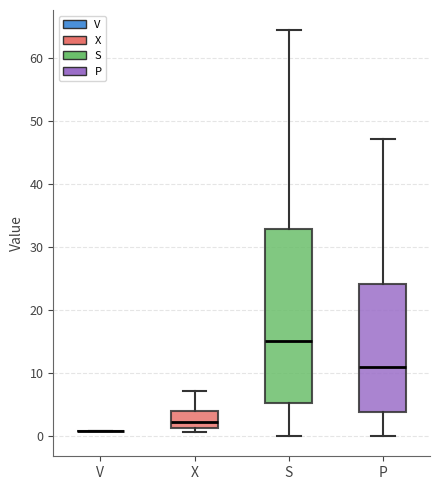

Reading left to right, read every box against the y-axis: the position of its median line, the range the box covers, and the ends of its whiskers. The values are not printed on the chart, so give them approximately, as read against the axis.

V: box collapsed to a line at 1, whiskers 1 to 1
X: median 2, box 1 to 4, whiskers 1 (just below the box's lower edge) to 7
S: median 15, box 5 to 33, whiskers 0 to 64
P: median 11, box 4 to 24, whiskers 0 to 47